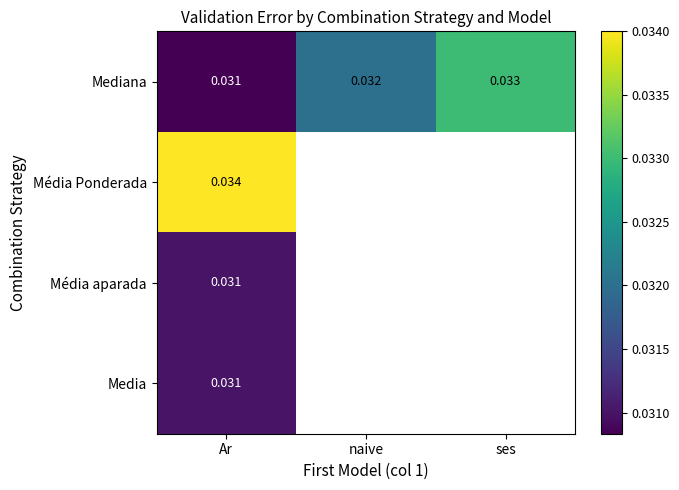

Rank the categories by Mediana value from lowest to highest.

Ar, naive, ses